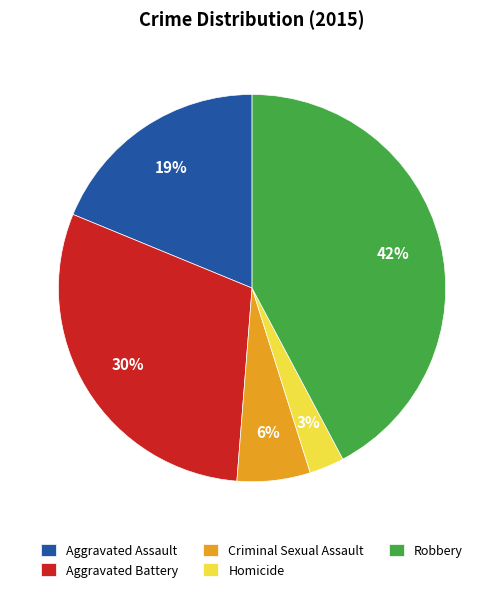

What is the smallest slice in the pie chart?

Homicide